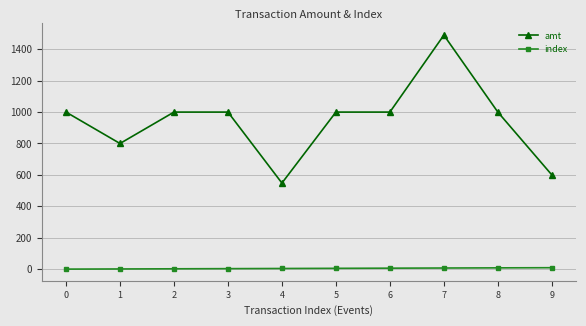

Does the chart display data point markers on the line(s)?

Yes